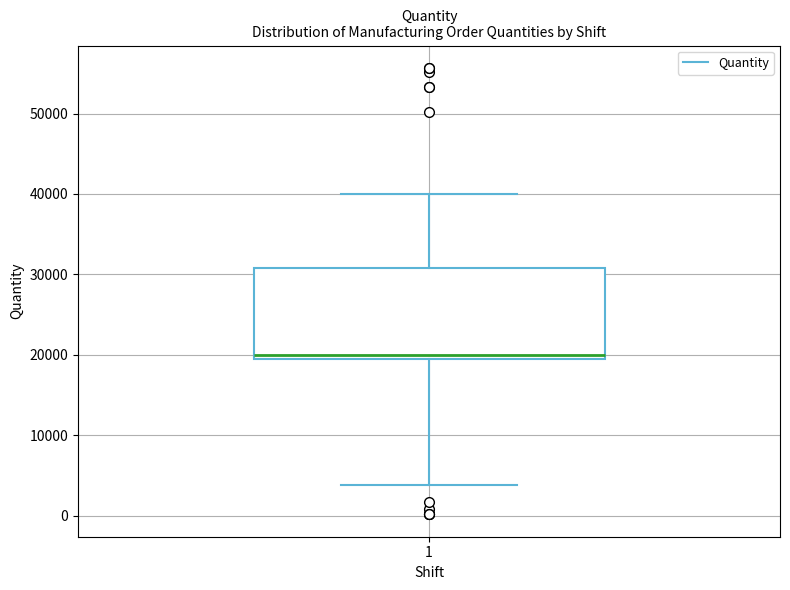

Read this box plot against the y-axis: the position of the median line, the range covered by the box, and the ends of both whiskers. The values are not printed on the chart, so give them approximately, as read against the axis.

median 20000, box 19000 to 31000, whiskers 4000 to 40000